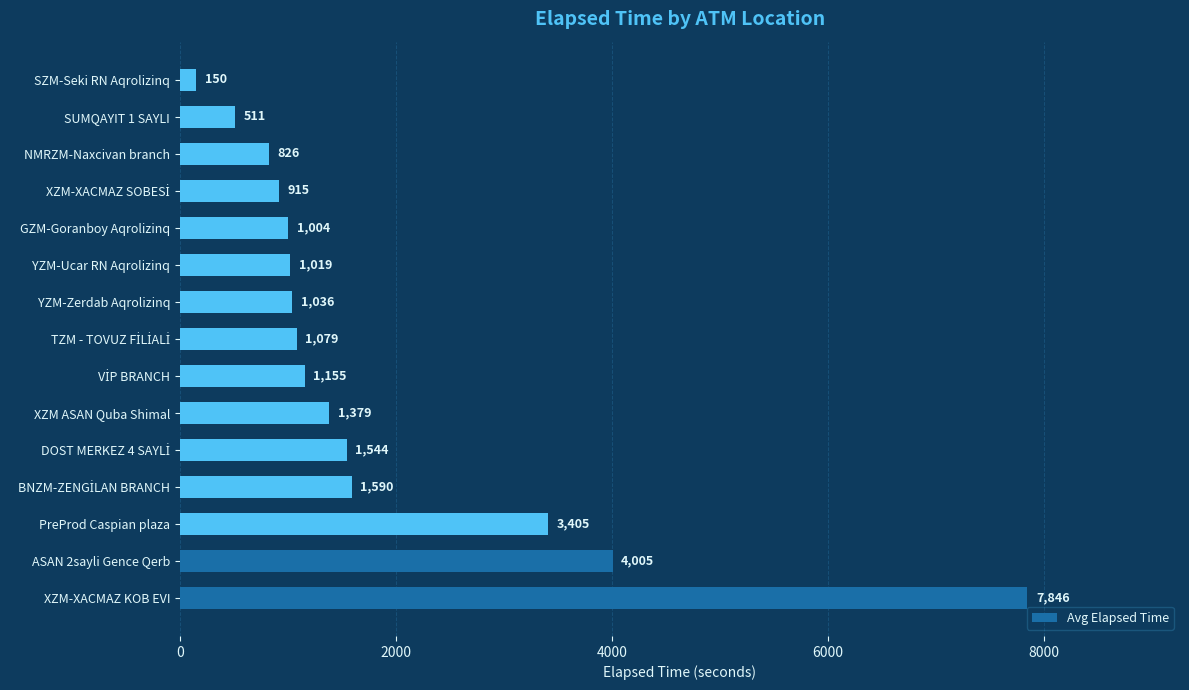

True or false: the data shows 1019 at YZM-Ucar RN Aqrolizinq.

True